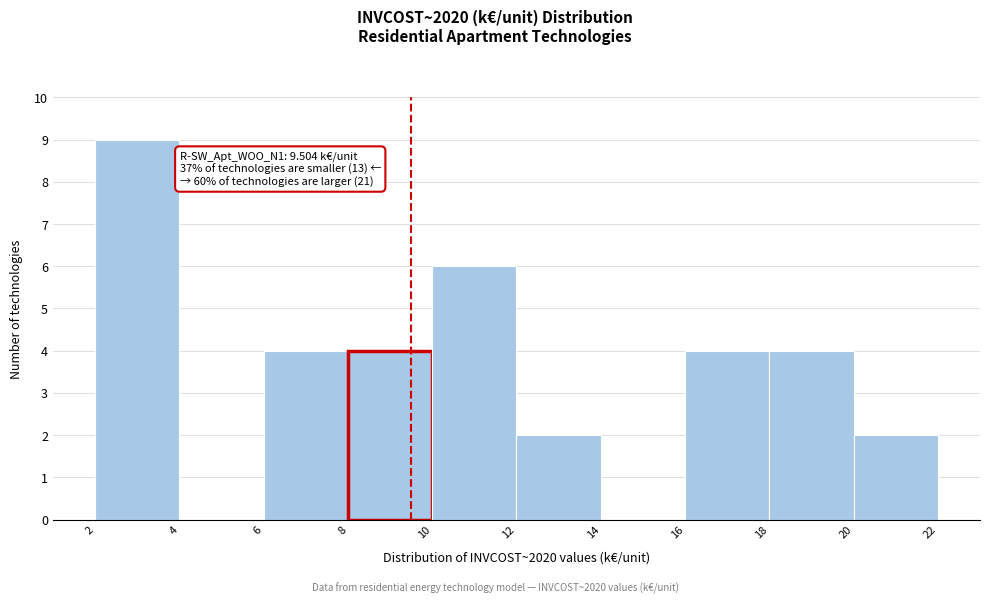

Which range on the x-axis has the tallest bar?

2 to 4